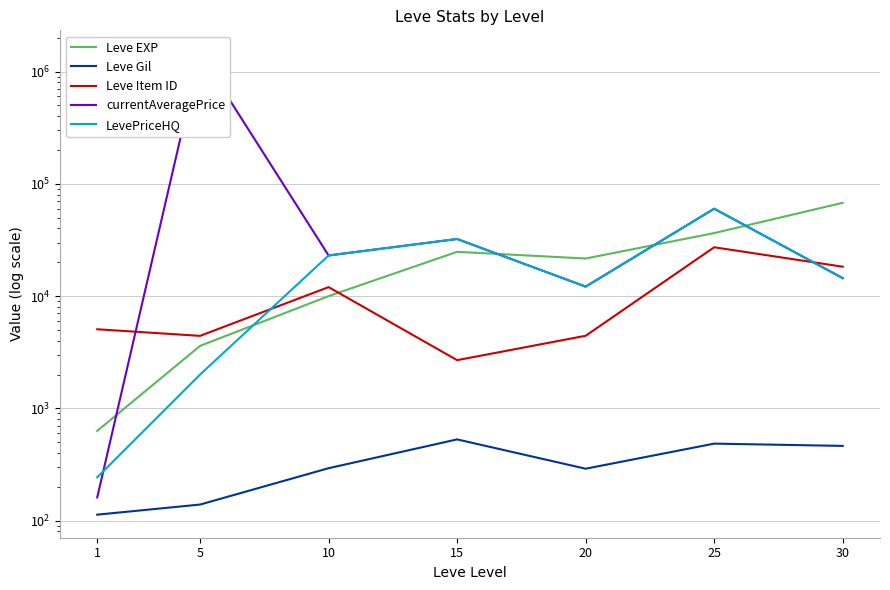

Is it true that Leve Item ID equals 4422 at 5?

True